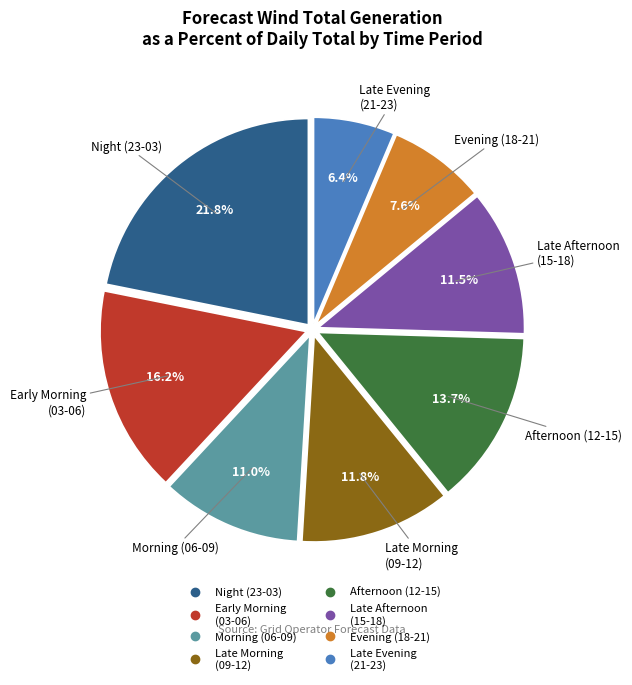

Is there any slice that represents more than half of the pie?

No